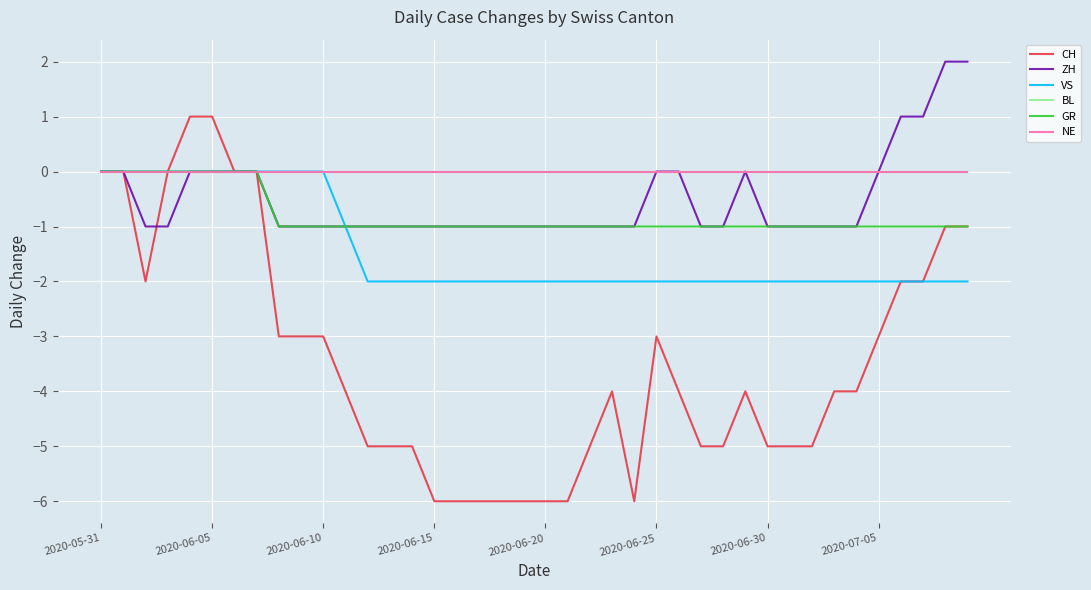

Where is the first local maximum for ZH?

29